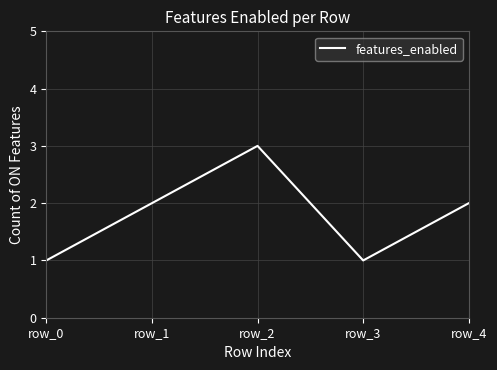

True or false: the data has more than 0 interior local peaks.

True